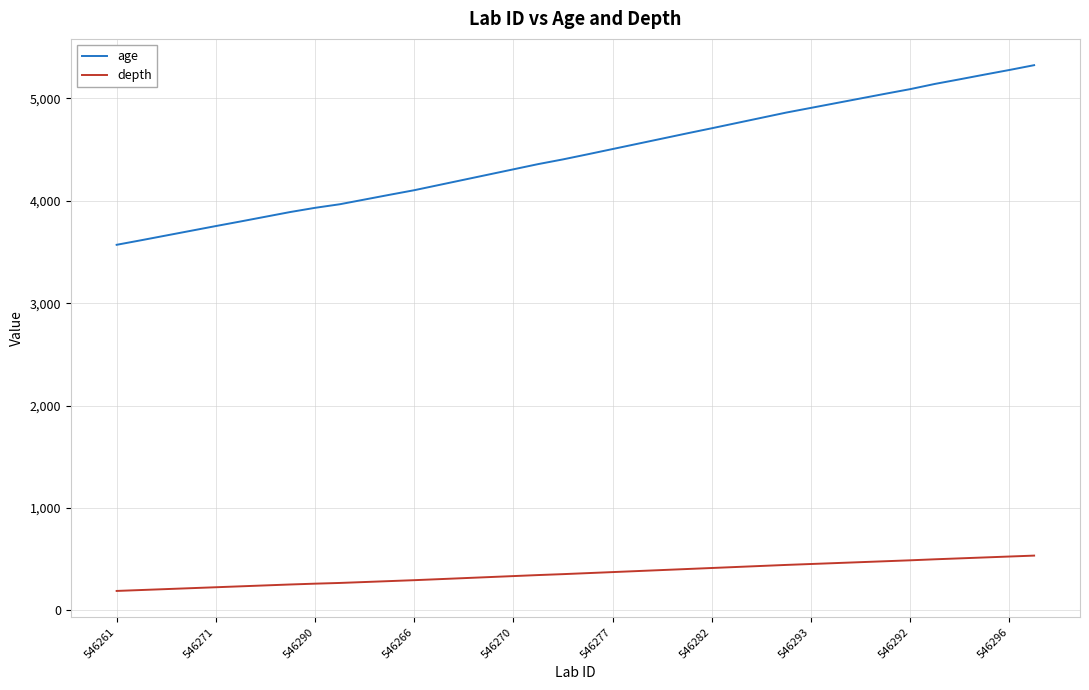

What is the minimum value shown in the chart?

190